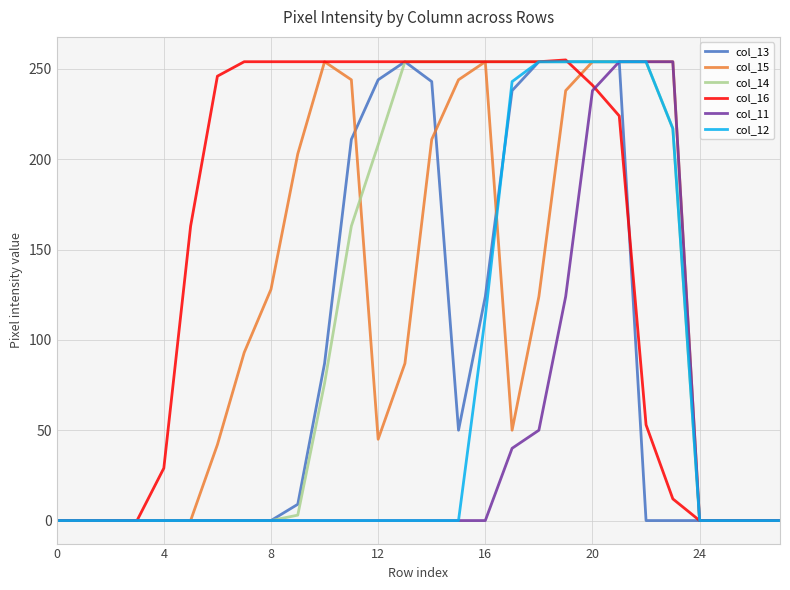

What are all the series names shown in the legend?

col_13, col_15, col_14, col_16, col_11, col_12